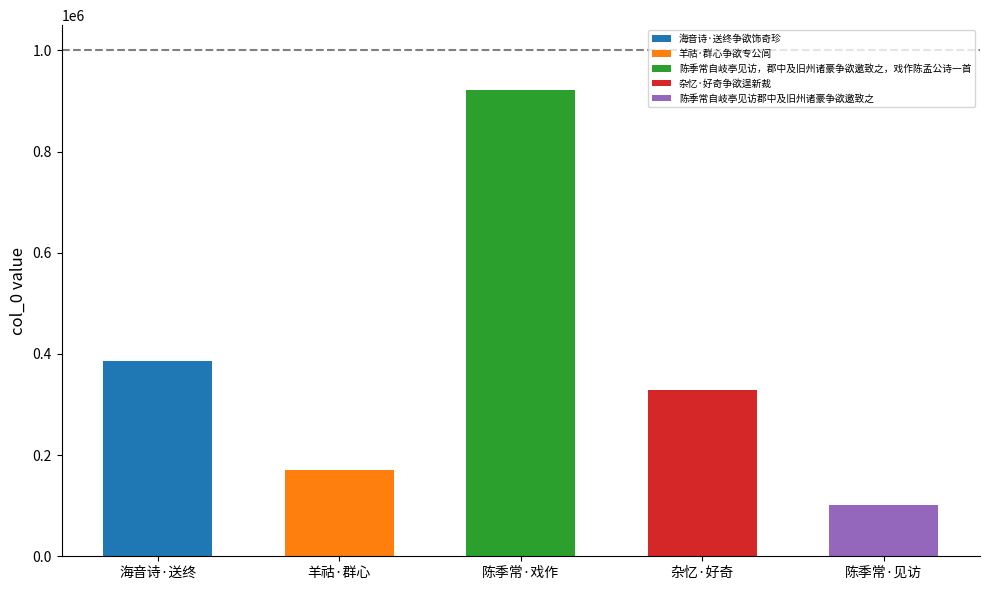

The value at 陈季常自岐亭见访，郡中及旧州诸豪争欲邀致之，戏作陈孟公诗一首 is 921164. True or false?

True